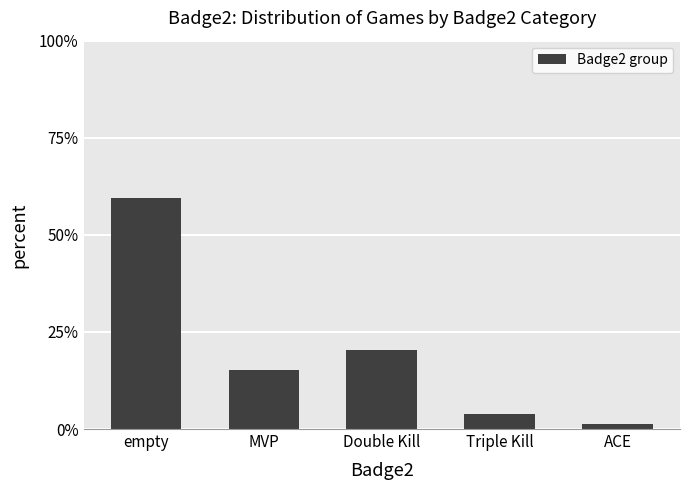

What is the change in value from Double Kill to Triple Kill?

-0.2